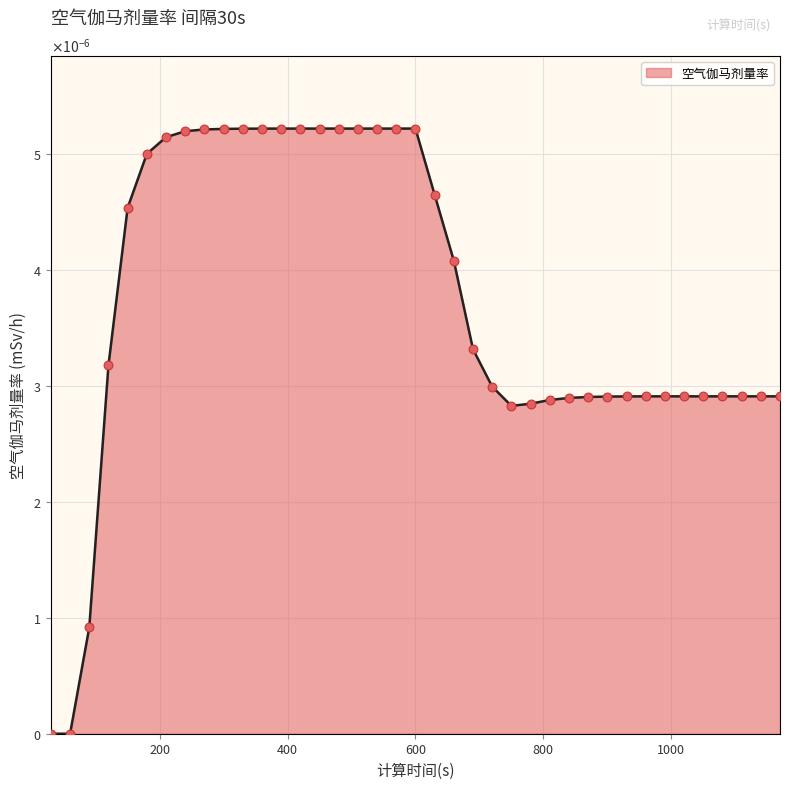

Is this an area chart (filled region under the line)?

Yes